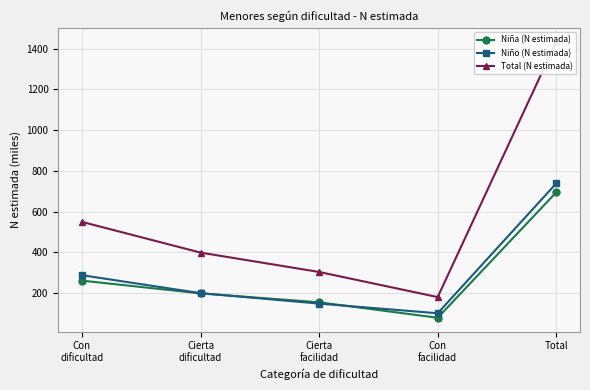

Which series has the widest spread of values?

Total (N estimada)